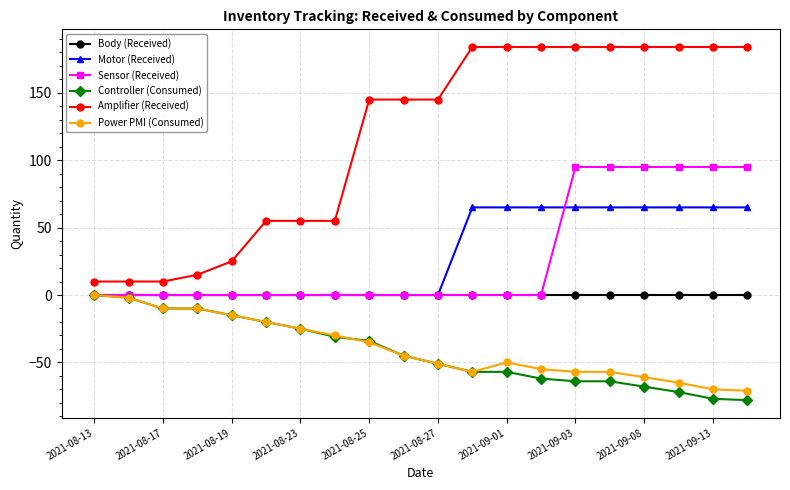

How many lines are shown in the chart?

6